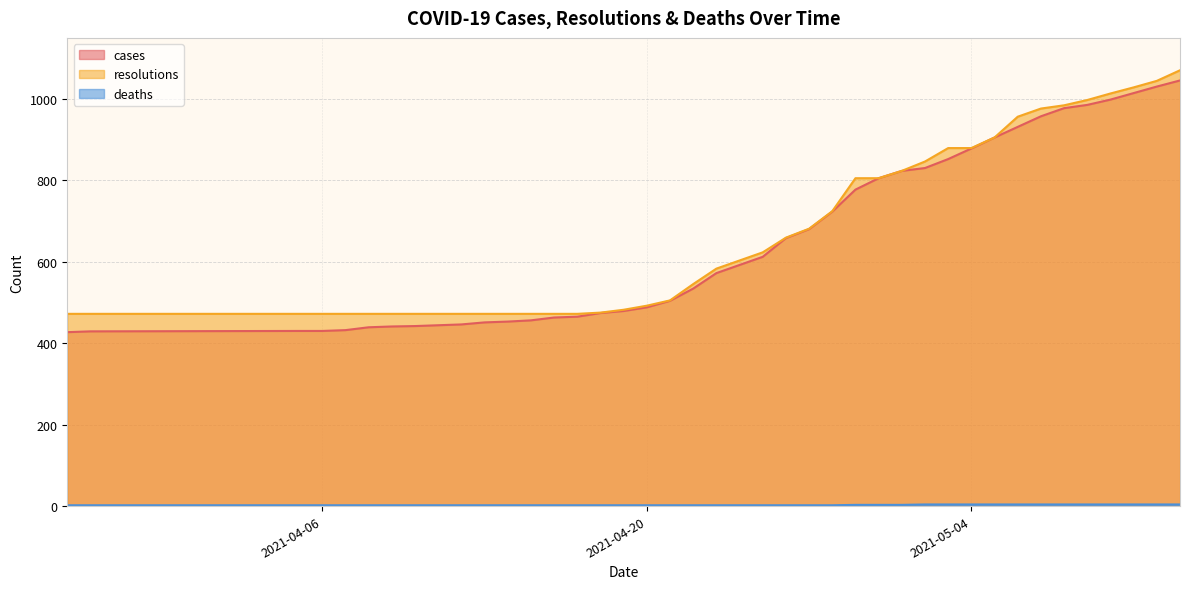

Is the value of deaths at 2021-05-03 greater than the value of cases at 2021-05-05?

No